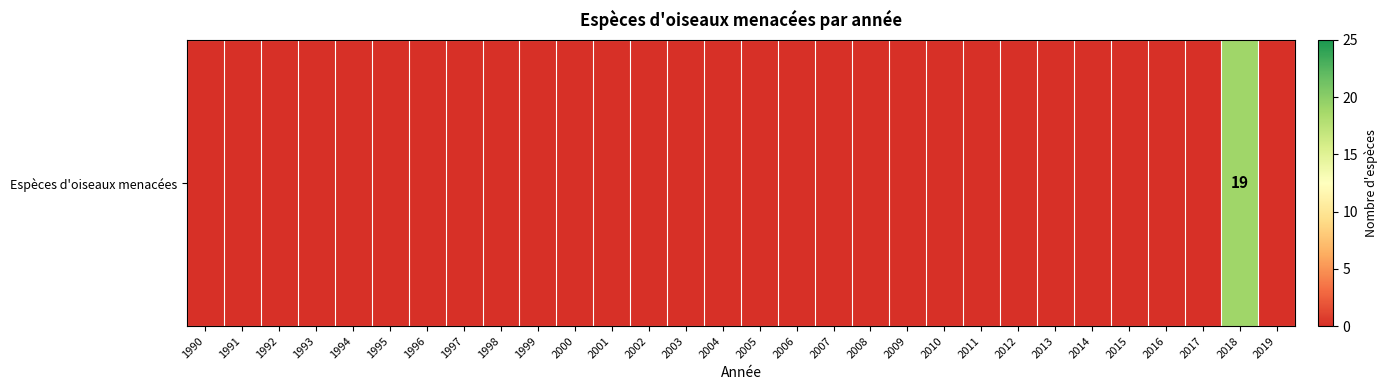

What is the maximum value shown in the chart?

19